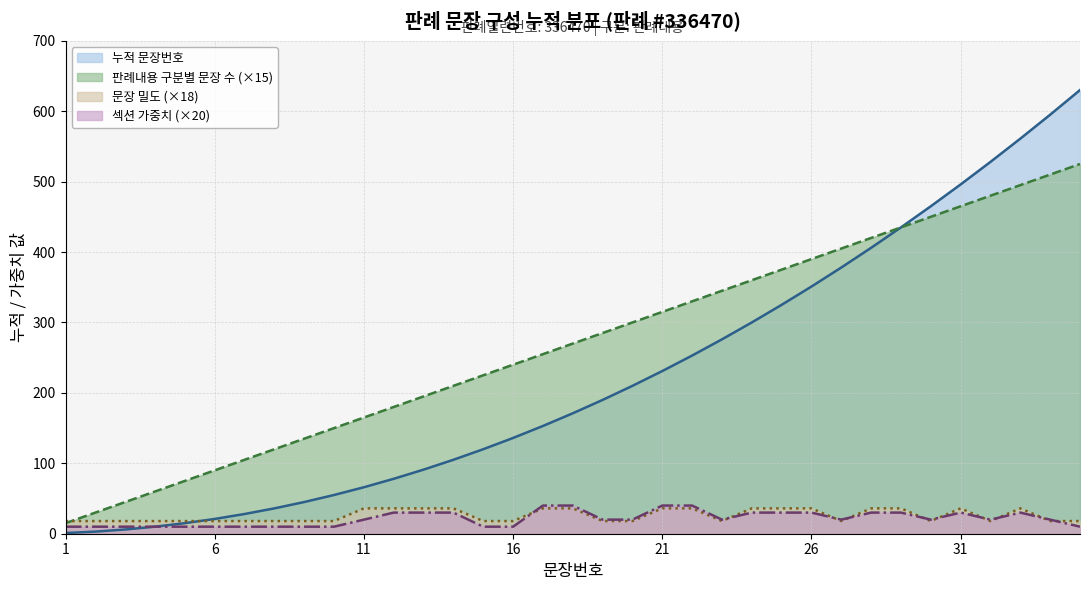

How many data points in 섹션 가중치 are less than 20?

13